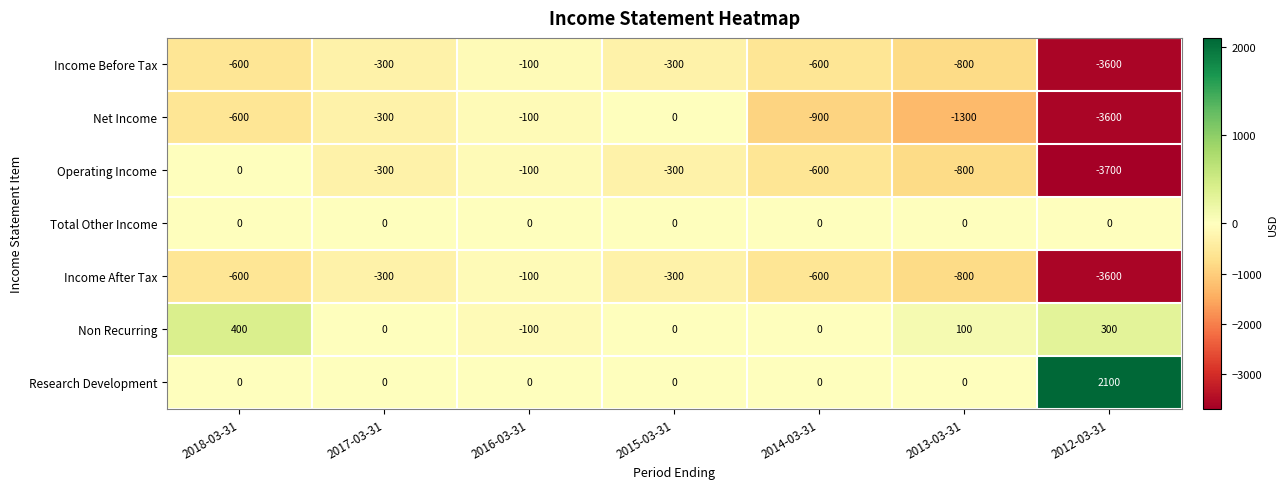

What is the total value across all series at 2013-03-31?

-3600